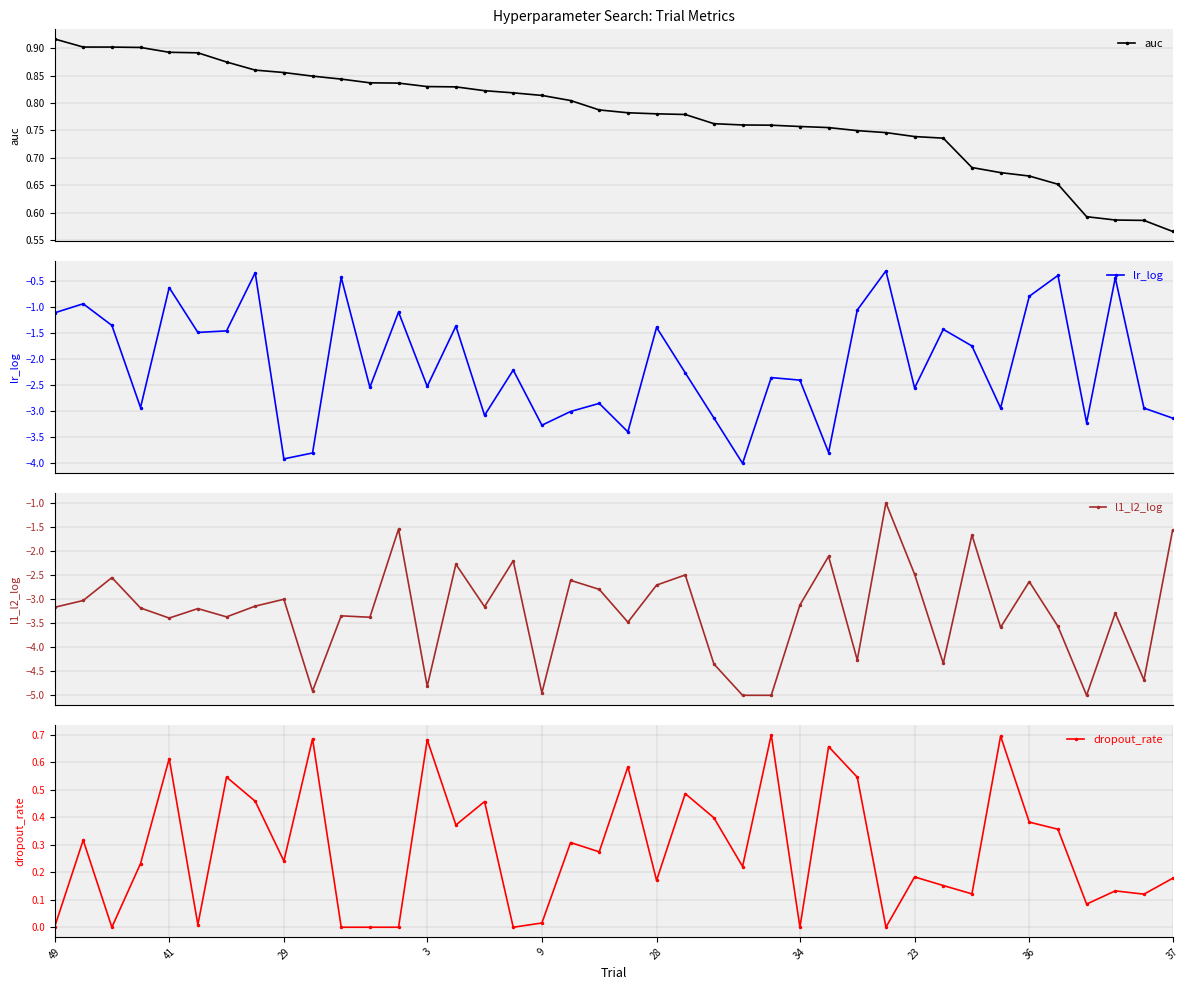

List the series in order of their peak value, lowest first.

l1_l2_log, lr_log, dropout_rate, auc